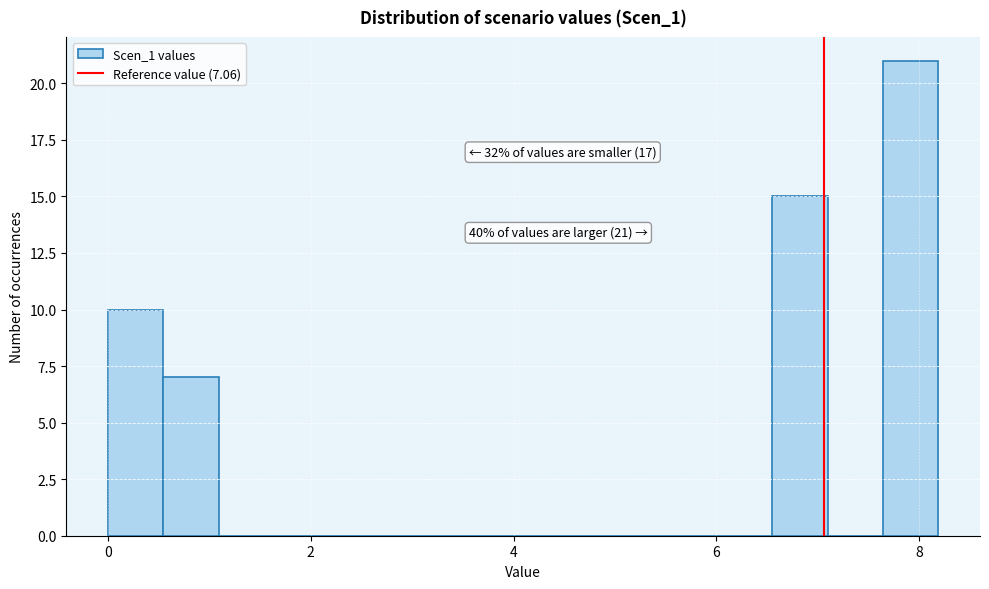

Around what value on the x-axis is the tallest bar? Give the approximate position of its centre, as read against the axis.

8.0